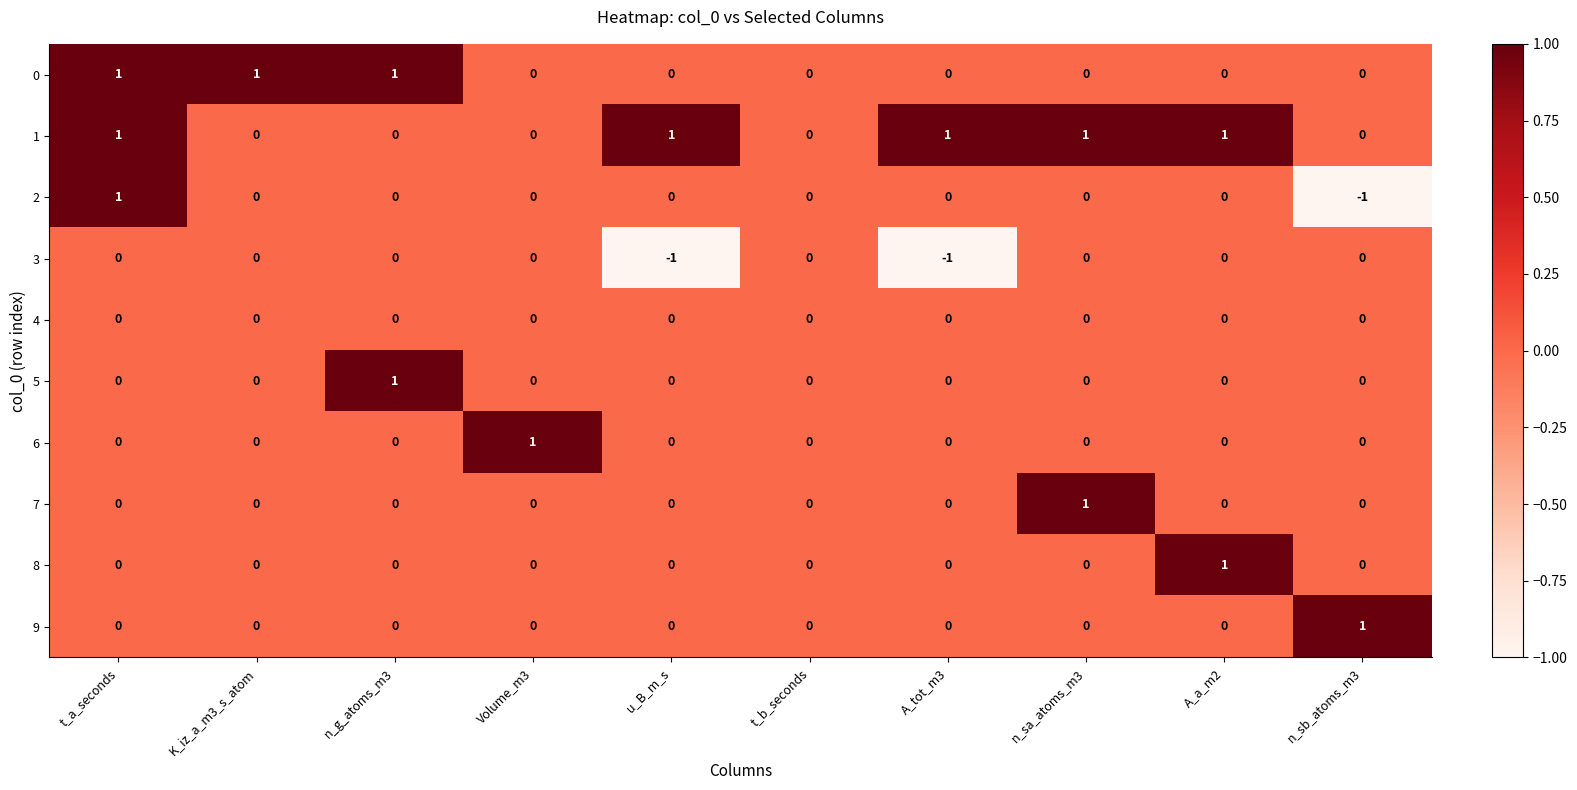

How many 6 values are between 0 and 1?

10